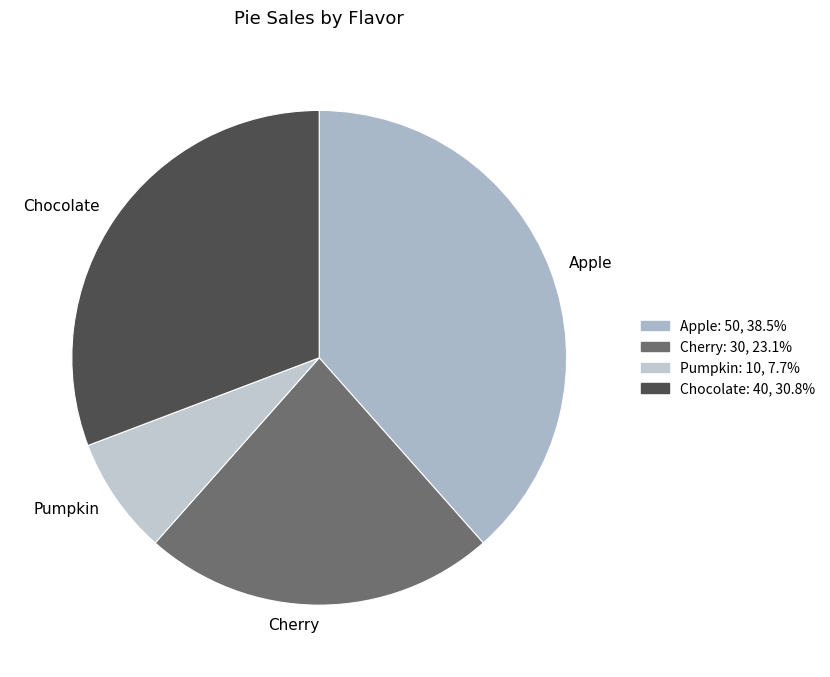

Do Apple and Cherry together represent more than half of the pie?

Yes